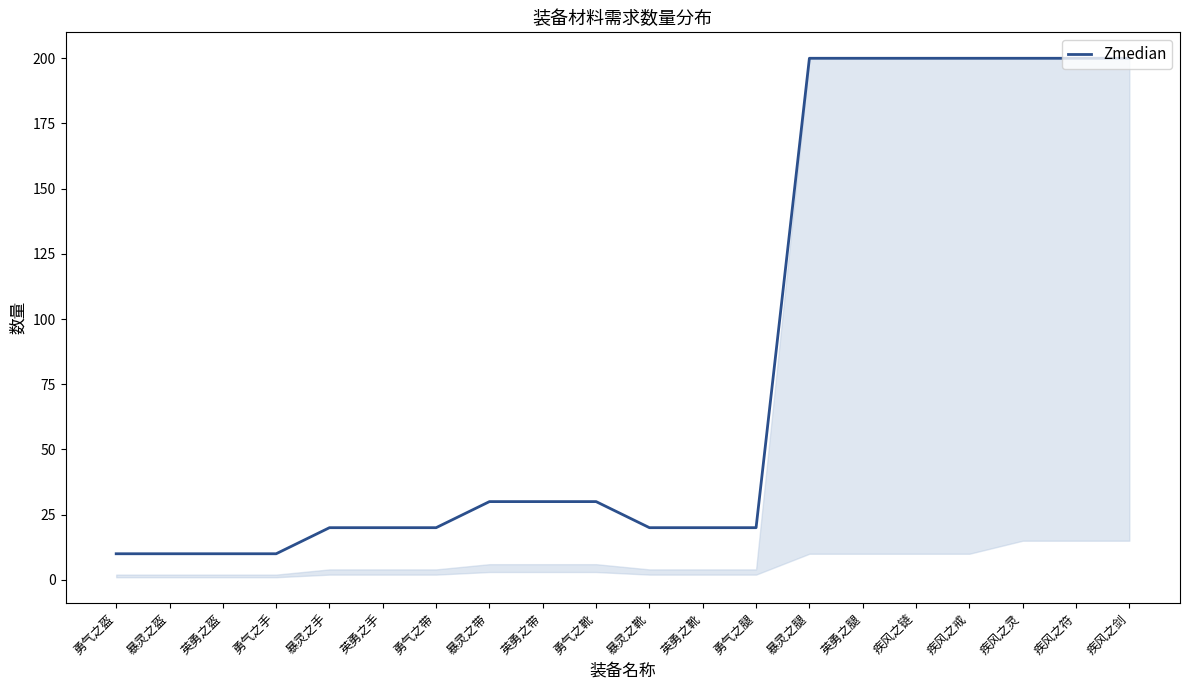

What position from the left is 疾风之符?

19